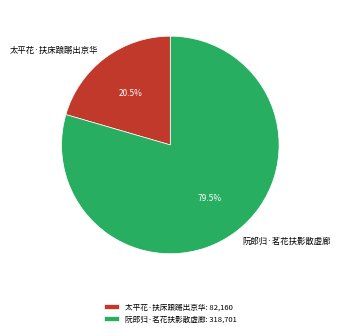

Between 阮郎归·茗花扶影散虚廊 and 太平花·扶床踉蹡出京华, which is larger?

阮郎归·茗花扶影散虚廊